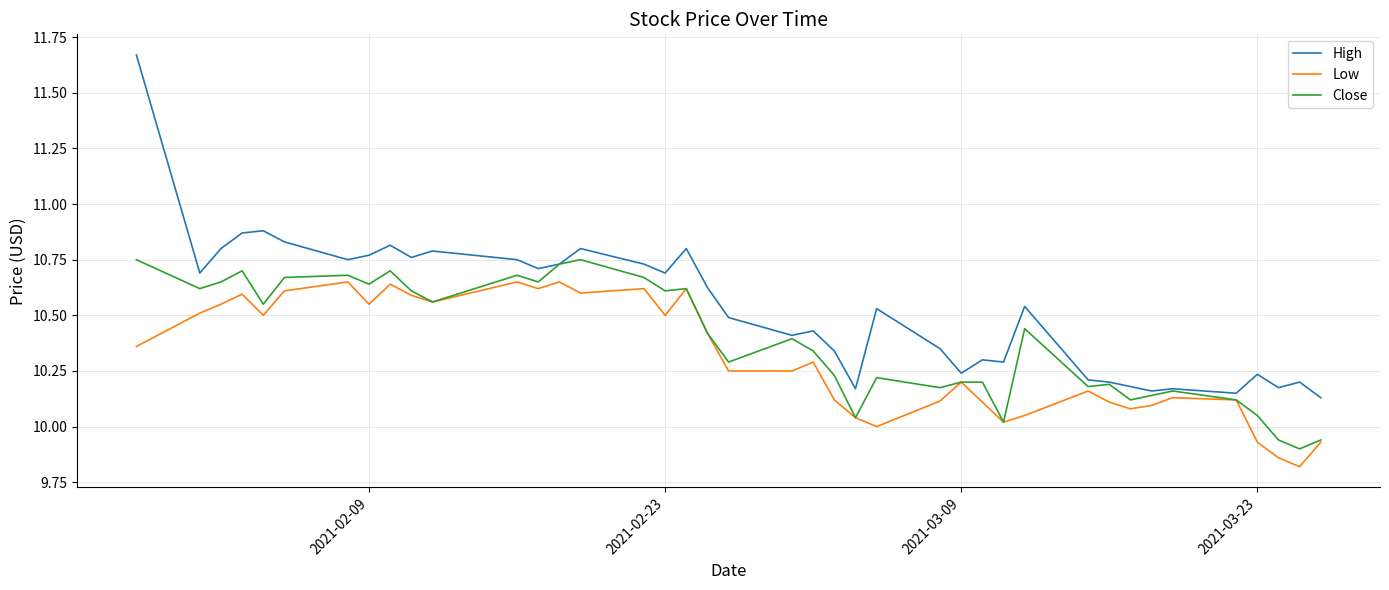

What is the minimum value for Low?

9.8